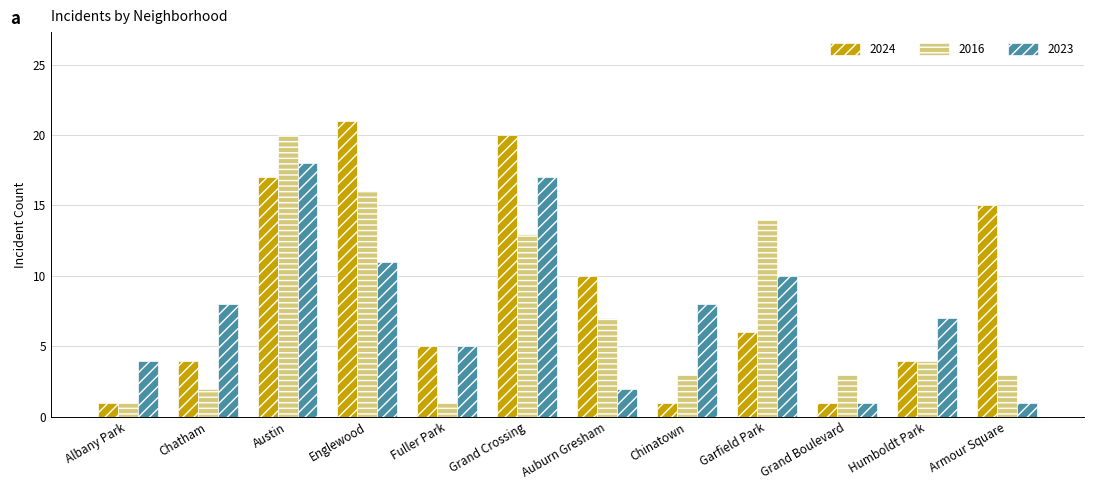

Reading left to right, what are all the values shown in this chart?

2024: Albany Park=1	Chatham=4	Austin=17	Englewood=21	Fuller Park=5	Grand Crossing=20	Auburn Gresham=10	Chinatown=1	Garfield Park=6	Grand Boulevard=1	Humboldt Park=4	Armour Square=15
2016: Albany Park=1	Chatham=2	Austin=20	Englewood=16	Fuller Park=1	Grand Crossing=13	Auburn Gresham=7	Chinatown=3	Garfield Park=14	Grand Boulevard=3	Humboldt Park=4	Armour Square=3
2023: Albany Park=4	Chatham=8	Austin=18	Englewood=11	Fuller Park=5	Grand Crossing=17	Auburn Gresham=2	Chinatown=8	Garfield Park=10	Grand Boulevard=1	Humboldt Park=7	Armour Square=1